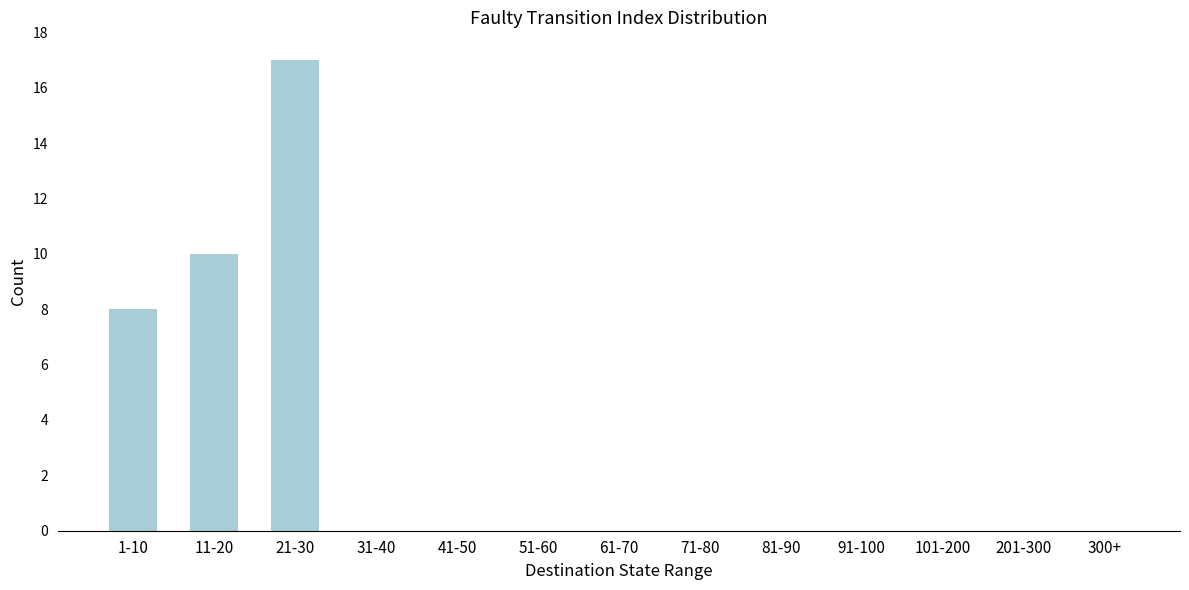

Reading left to right, extract all data points from this chart.

1-10=8	11-20=10	21-30=17	31-40=0	41-50=0	51-60=0	61-70=0	71-80=0	81-90=0	91-100=0	101-200=0	201-300=0	300+=0